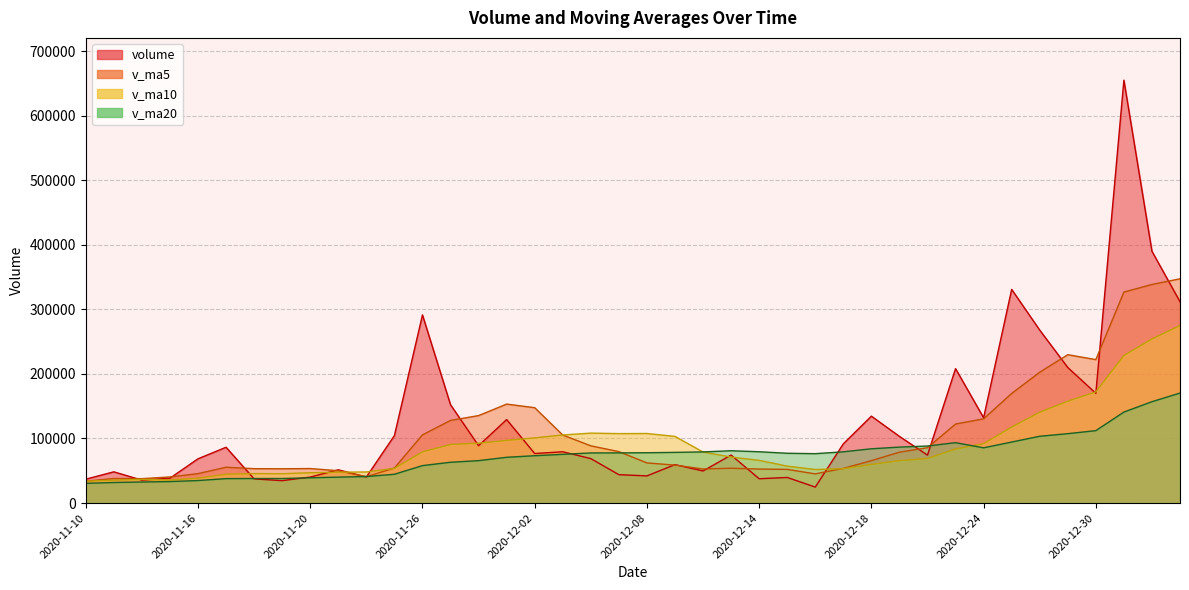

Reading left to right, what are all the values shown in this chart?

volume: 36989.0	48391.5	35509.0	38510.4	68580.9	86431.4	37416.3	34742.2	40303.4	51532.5	40352.8	104504.5	291345.4	152268.7	88841.0	129353.5	76730.4	79460.9	68853.1	43988.2	42093.0	59529.7	49732.0	74361.0	37683.3	39675.8	24750.8	91745.9	134618.0	103271.4	74265.6	208143.4	132111.1	330856.2	267834.2	209923.9	169995.0	654820.0	389922.1	311787.8
v_ma5: 33921.8	38057.3	37831.9	40477.8	45596.2	55484.7	53289.6	53136.2	53494.9	50085.2	40869.4	54287.1	105607.7	128000.8	135462.5	153262.6	147707.8	105330.9	88647.8	79677.2	62225.1	58785.0	52839.2	53940.8	52679.8	52196.3	45240.6	53643.3	65694.7	78812.4	85730.3	122408.9	130481.9	169729.5	202642.1	229773.8	222144.1	326685.8	338499.0	347289.8
v_ma10: 33983.6	35444.9	36648.2	35654.2	38636.2	44703.2	45673.4	45484.1	46986.3	47840.7	48177.1	53788.3	79372.0	90747.8	92773.8	97066.0	100997.4	105469.3	108324.3	107569.9	107743.9	103246.4	79085.0	71294.3	66178.5	57210.7	52012.8	53241.3	59817.8	65746.1	68963.3	83824.7	92062.6	117712.1	140727.2	157752.0	172276.5	228583.9	254114.3	274965.9
v_ma20: 30552.1	31851.8	32645.9	33276.4	34903.7	37865.7	38028.7	38047.4	39158.4	40185.2	41080.3	44616.7	58010.1	63201.0	65705.0	70884.6	73335.4	75476.7	77655.3	77705.3	77960.5	78517.4	79228.5	81021.1	79476.2	77138.4	76505.1	79355.3	84071.0	86658.0	88353.6	93535.6	85573.8	94503.2	103452.9	107481.4	112144.6	140912.6	156966.0	170356.0